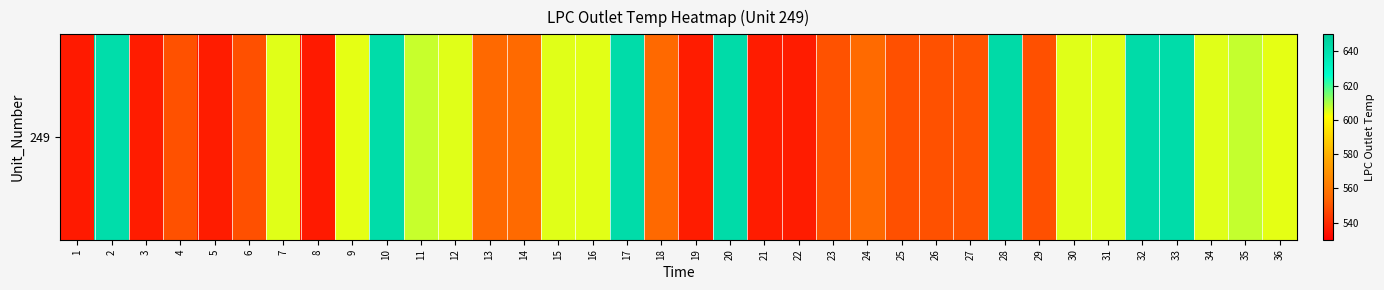

Between 16 and 19, which is larger?

16